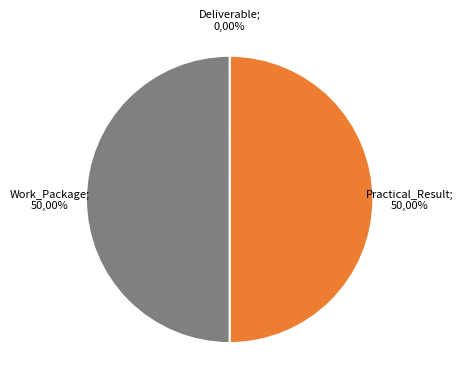

Is it true that Work_Package is 38% of the pie?

False